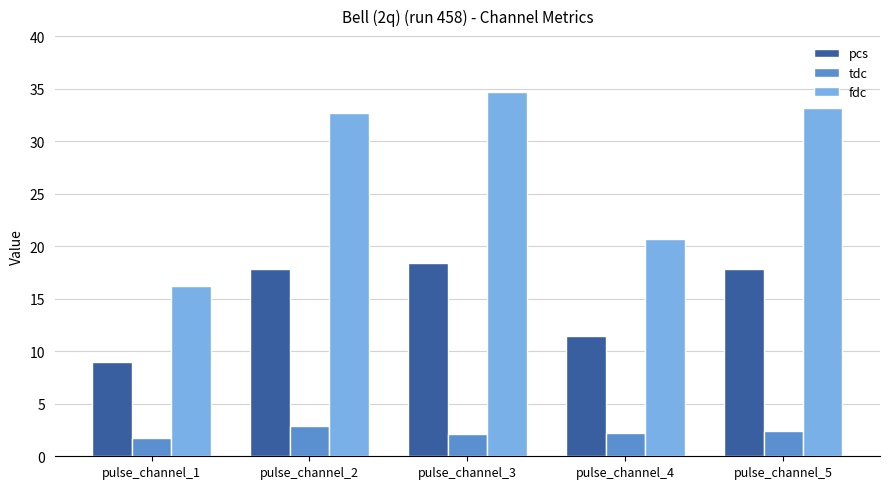

What value does the tdc series have at pulse_channel_5?

2.4